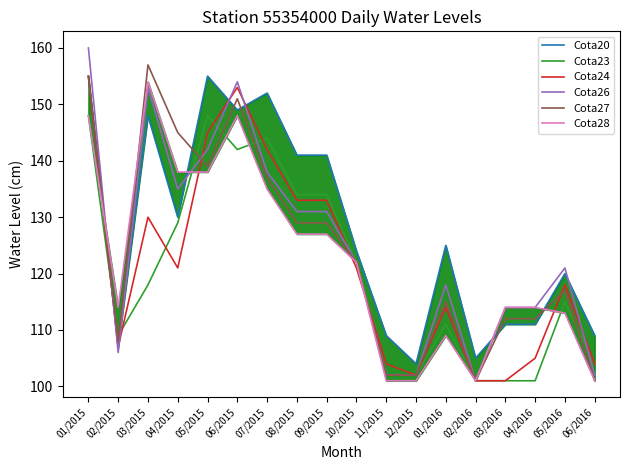

Rank the series by their maximum value, from highest to lowest.

Cota26, Cota27, Cota20, Cota24, Cota28, Cota23